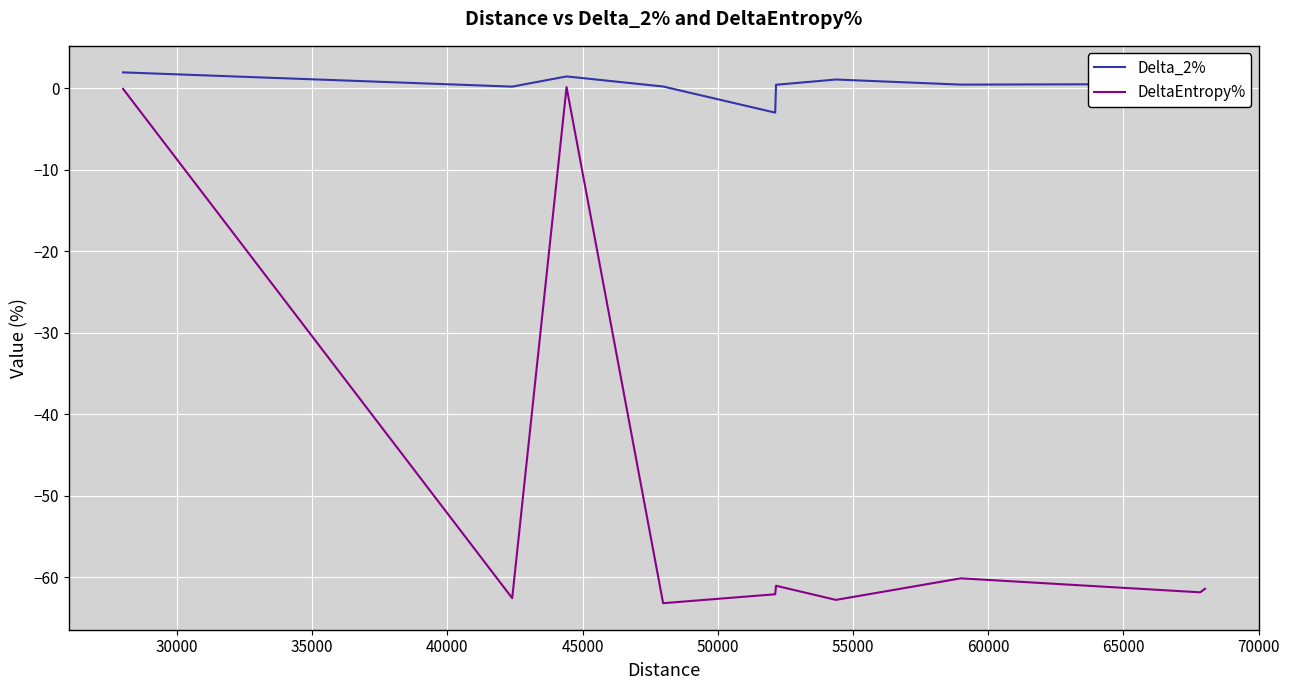

List the series in order of their overall mean, lowest first.

DeltaEntropy%, Delta_2%